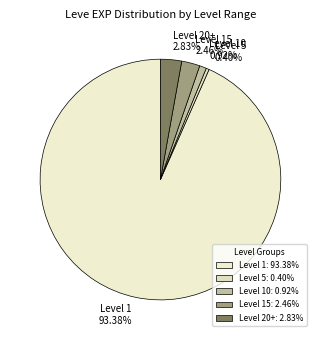

Approximately how many times larger is the value at Level 1 93.38% compared to Level 20+ 2.83%?

33.0